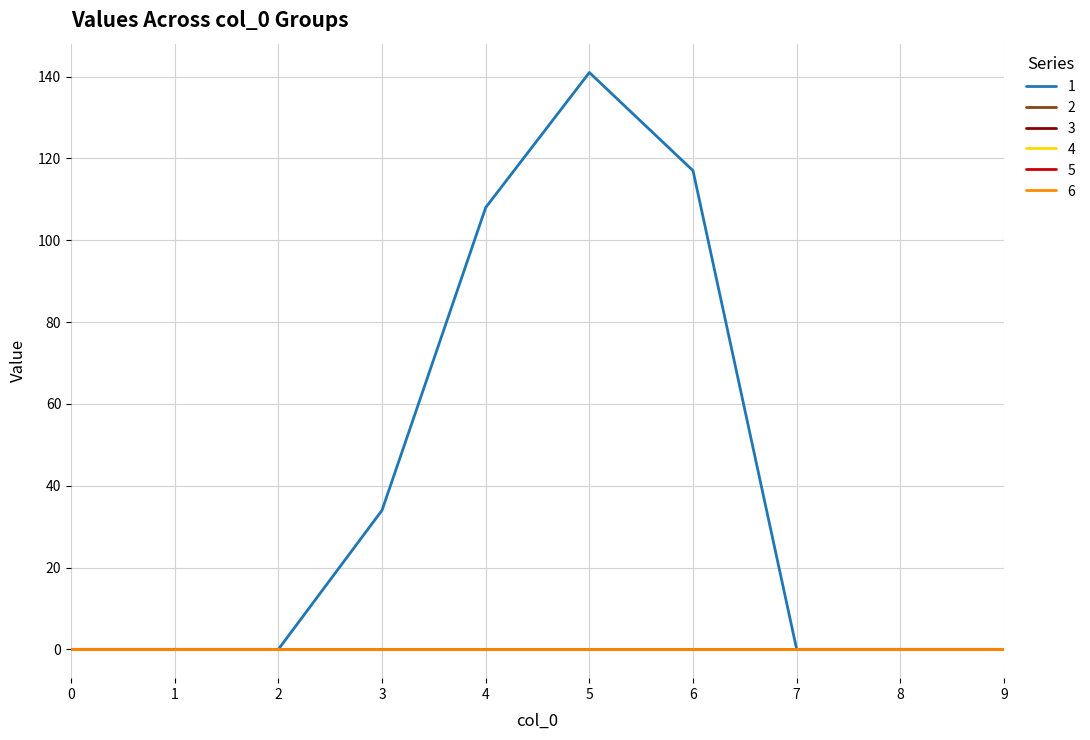

Is this an area chart (filled region under the line)?

No